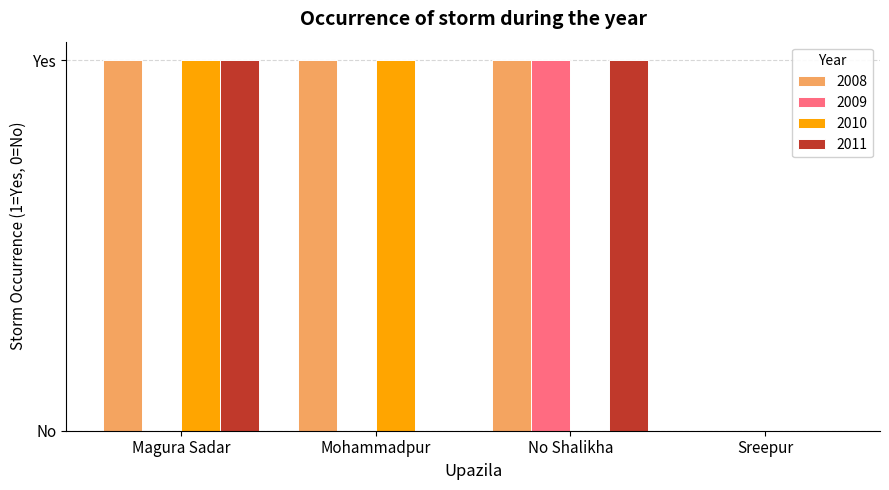

Which category has the lowest value in the 2009 series?

Magura Sadar